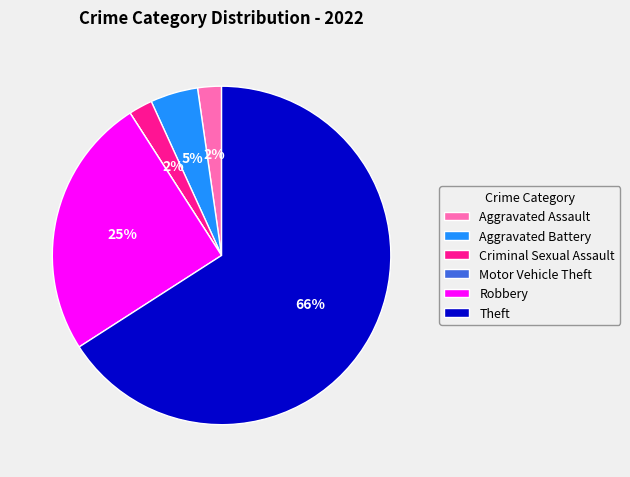

To the nearest percent, what is the combined percentage of Aggravated Assault and Aggravated Battery?

7%